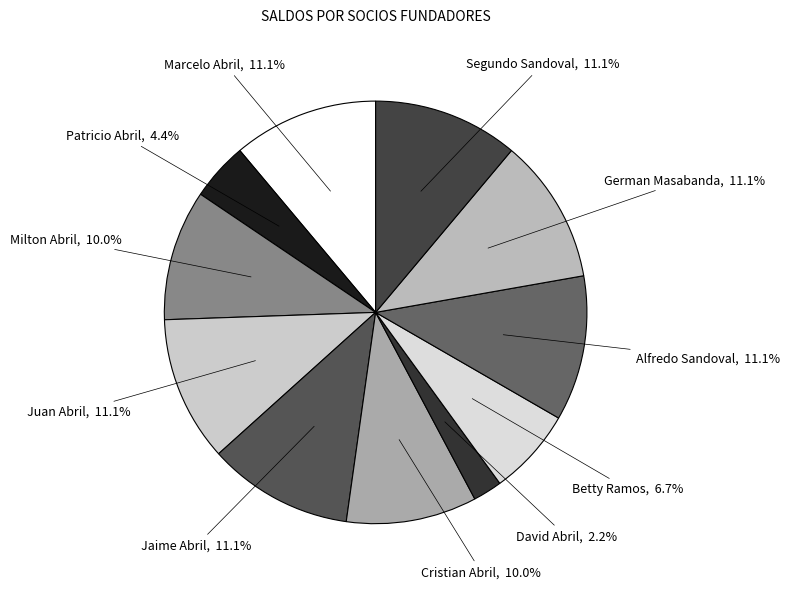

To the nearest percent, what is the difference between the largest and smallest slice percentages?

9%